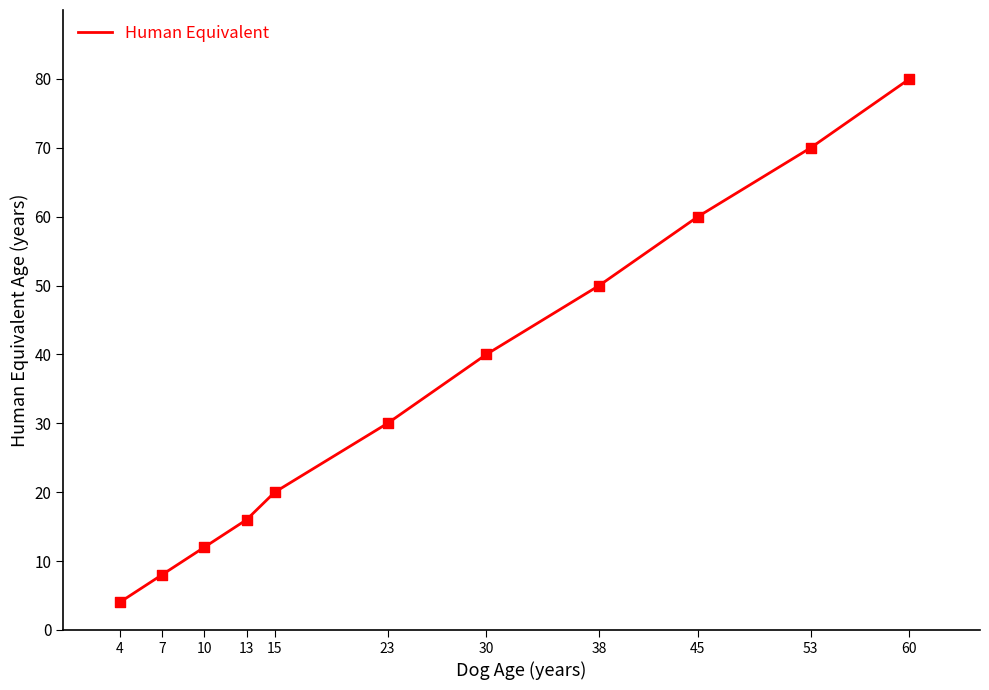

What is the change in value from 7 to 53?

+62